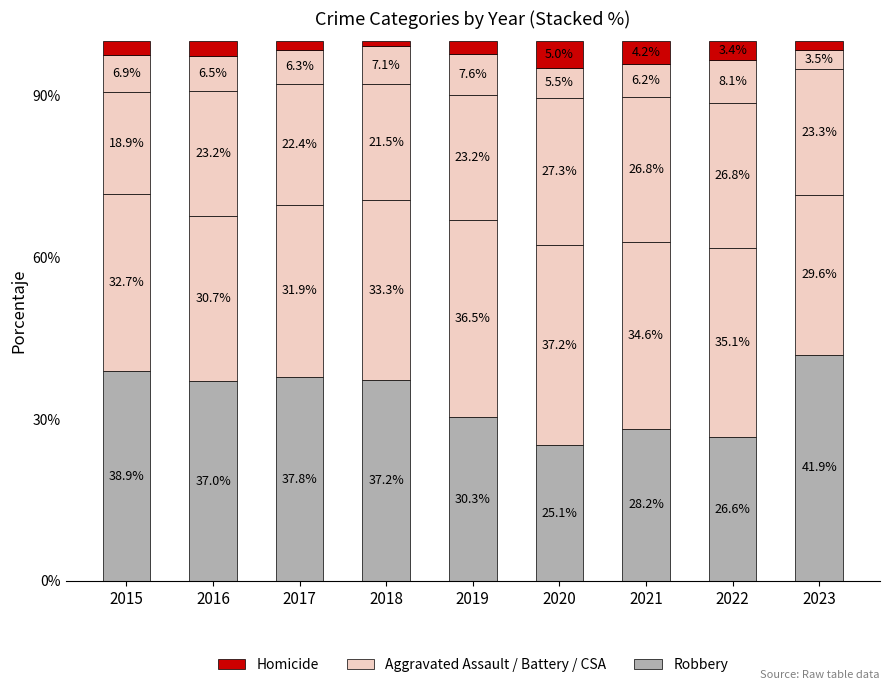

How many series are shown in this chart?

5